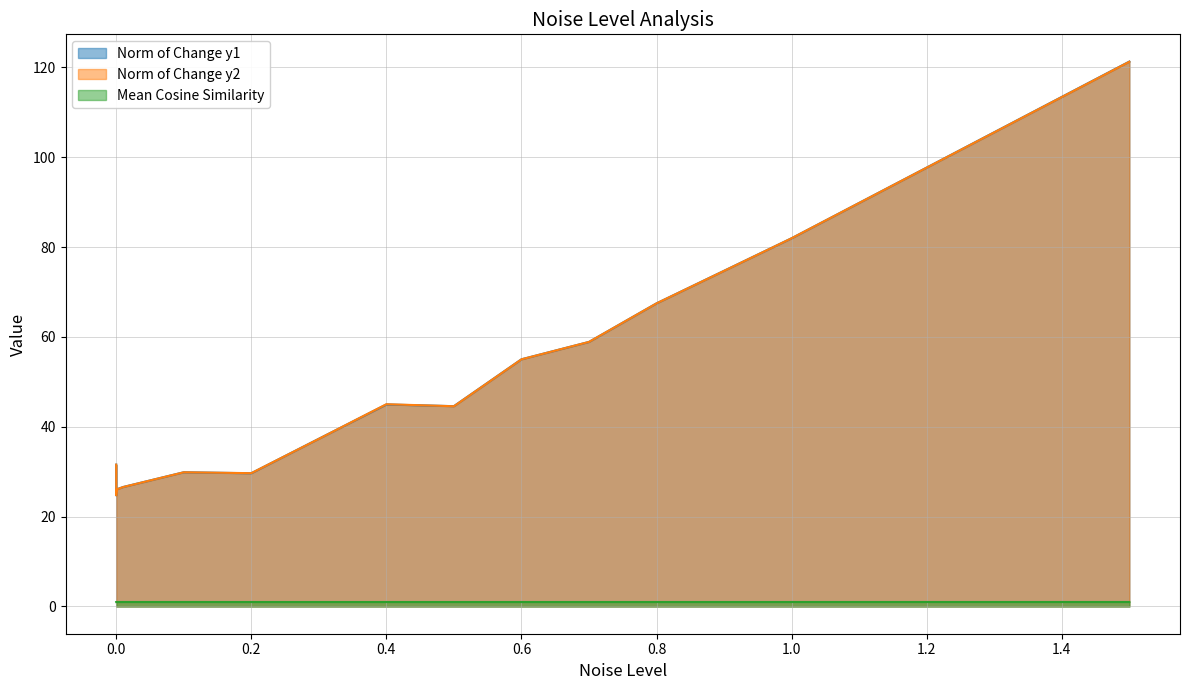

Reading left to right, list all the values displayed in this chart.

Norm of Change y1: 0=31.6	0.0001=24.7	0.001=26.1	0.01=26.6	0.1=29.9	0.2=29.6	0.3=37.3	0.4=45.0	0.5=44.6	0.6=55.0	0.7=58.9	0.8=67.5	0.9=74.7	1=82.0	1.5=121.3
Norm of Change y2: 0=31.6	0.0001=24.7	0.001=26.1	0.01=26.6	0.1=29.9	0.2=29.7	0.3=37.3	0.4=45.0	0.5=44.6	0.6=55.0	0.7=58.9	0.8=67.5	0.9=74.7	1=82.0	1.5=121.2
Mean Cosine Similarity: 0=1.0	0.0001=1.0	0.001=1.0	0.01=1.0	0.1=1.0	0.2=1.0	0.3=1.0	0.4=1.0	0.5=1.0	0.6=1.0	0.7=1.0	0.8=1.0	0.9=1.0	1=1.0	1.5=1.0